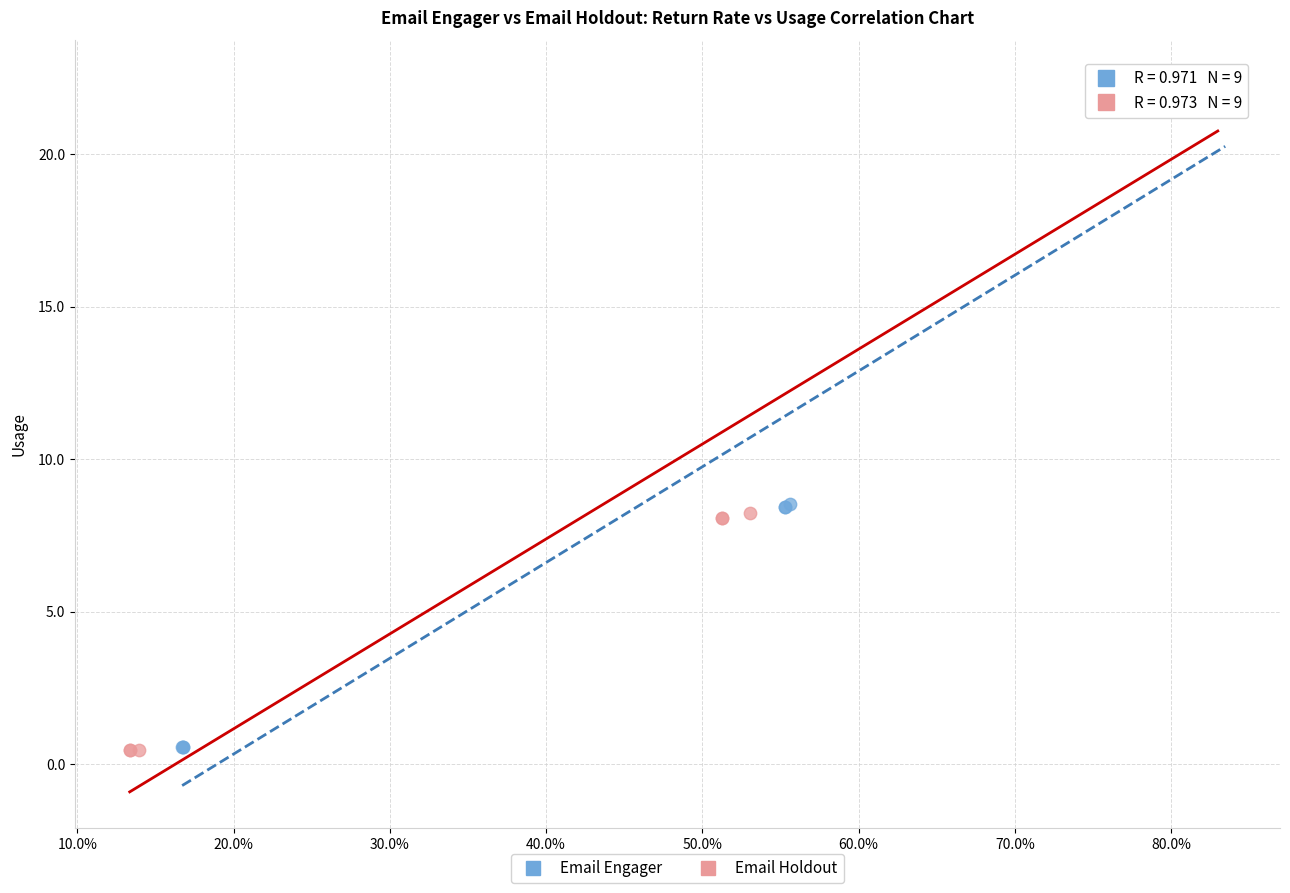

Which series reaches the maximum Y coordinate?

Email Holdout